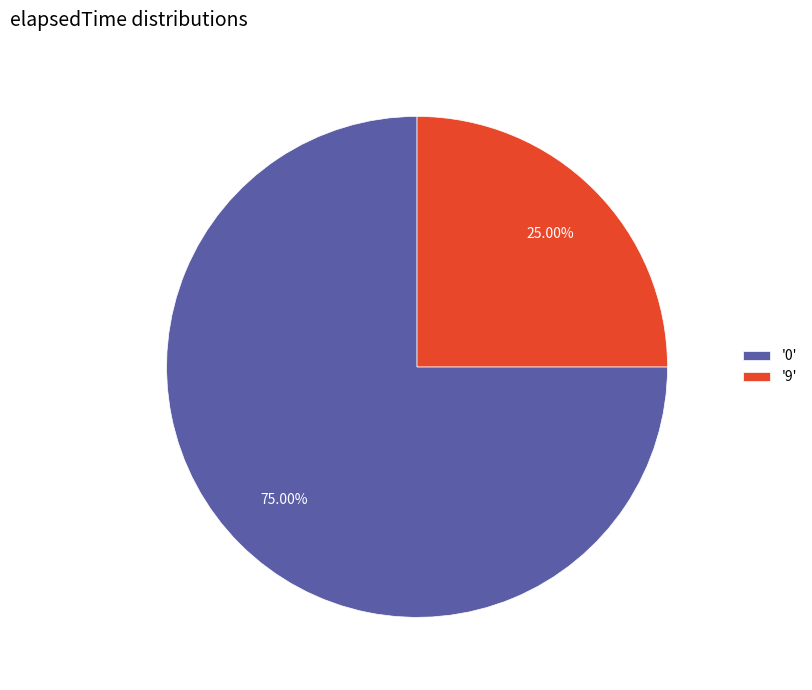

Do '9' and '0' together represent more than half of the pie?

Yes